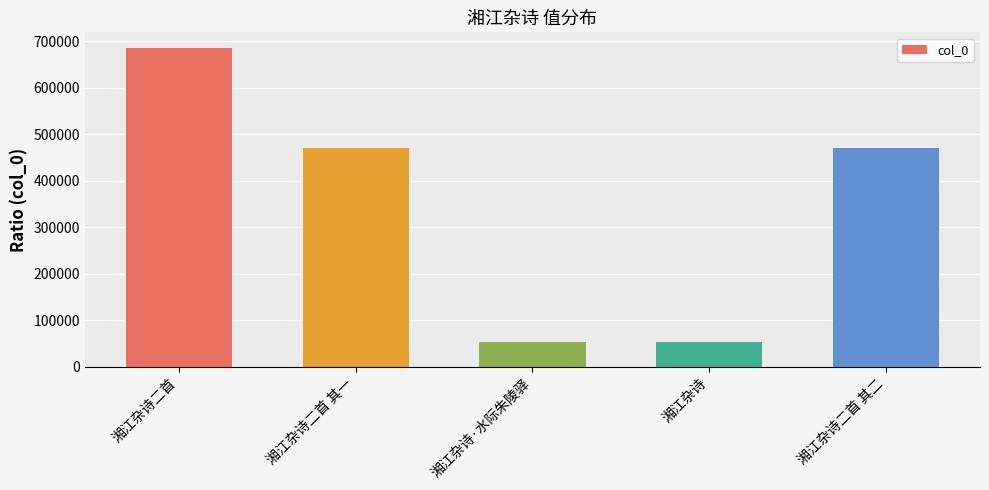

At which label does the data first exceed 470520?

湘江杂诗二首